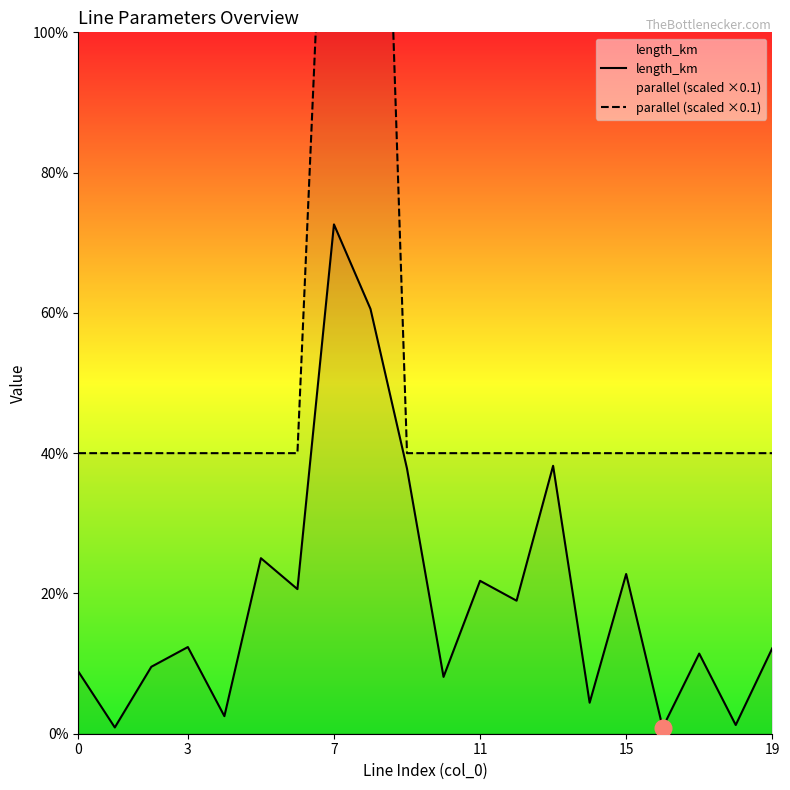

Rank the series by their average value, from lowest to highest.

length_km, parallel (scaled ×0.1)